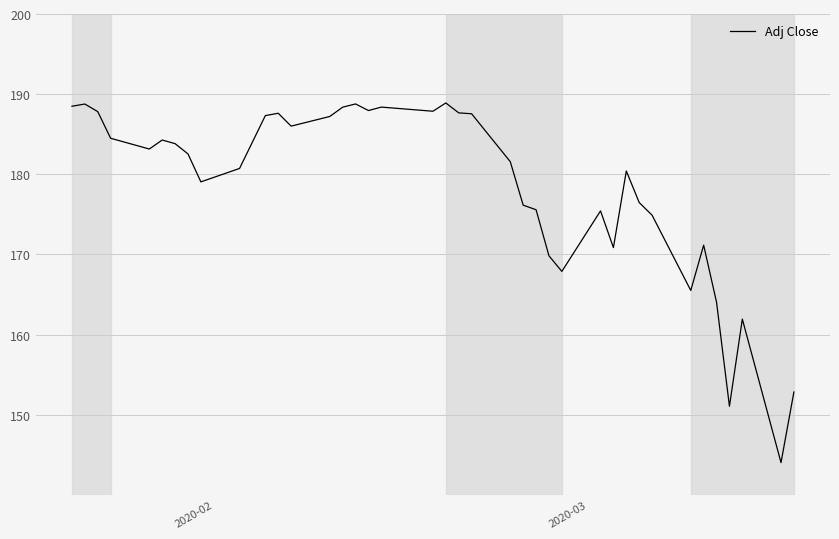

What is the smallest value displayed?

144.0